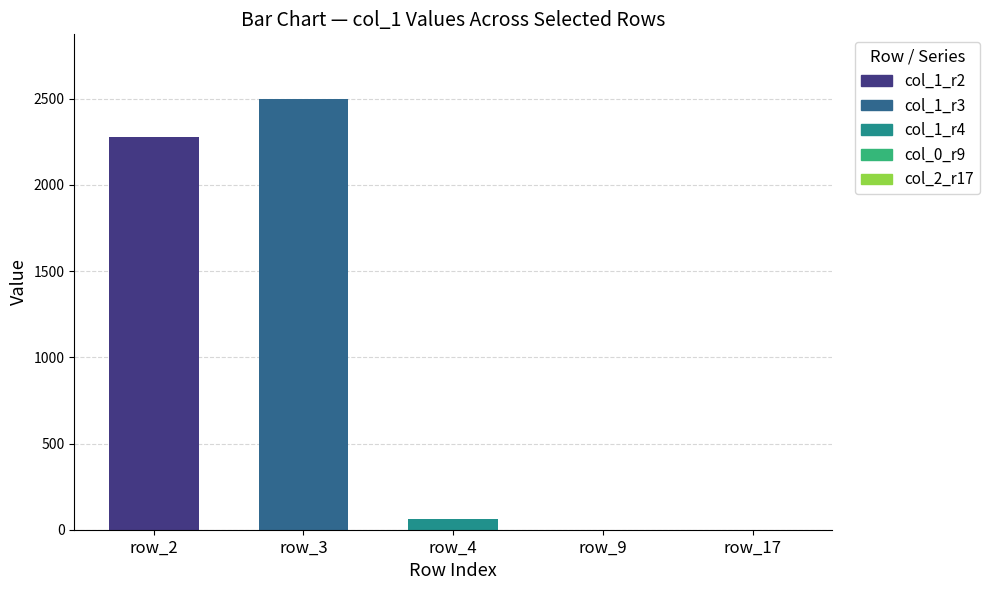

What is the sum of all values?

4840